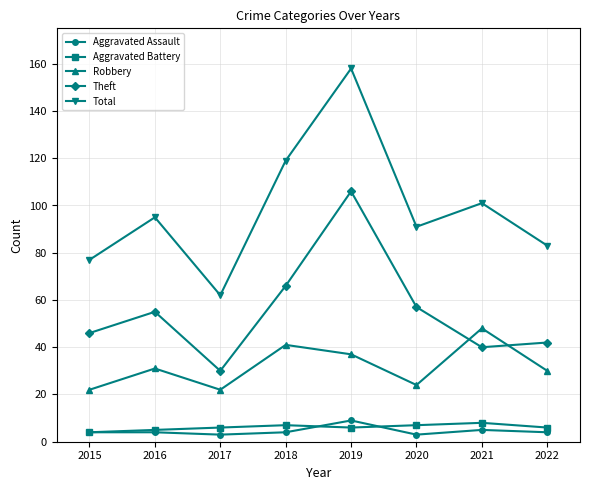

Does the chart have visible grid lines?

Yes